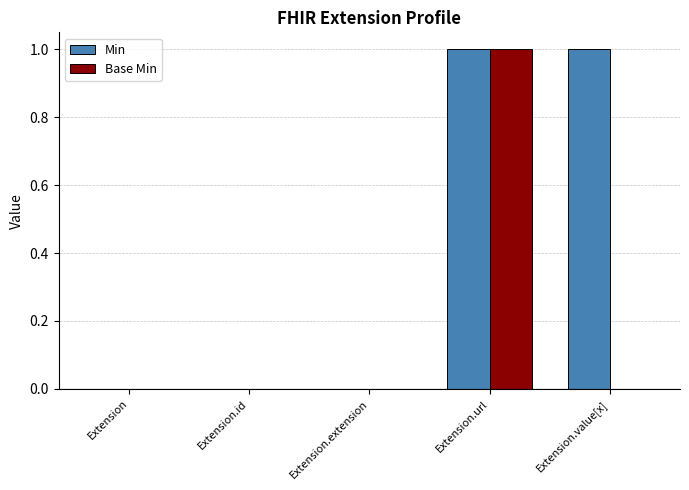

Reading right to left, extract all data points from this chart.

Min: Extension.value[x]=1	Extension.url=1	Extension.extension=0	Extension.id=0	Extension=0
Base Min: Extension.value[x]=0	Extension.url=1	Extension.extension=0	Extension.id=0	Extension=0